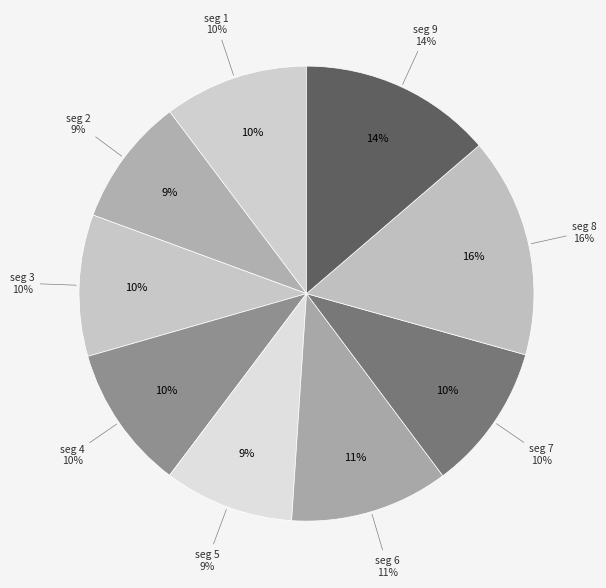

How many segments does this pie chart have?

9